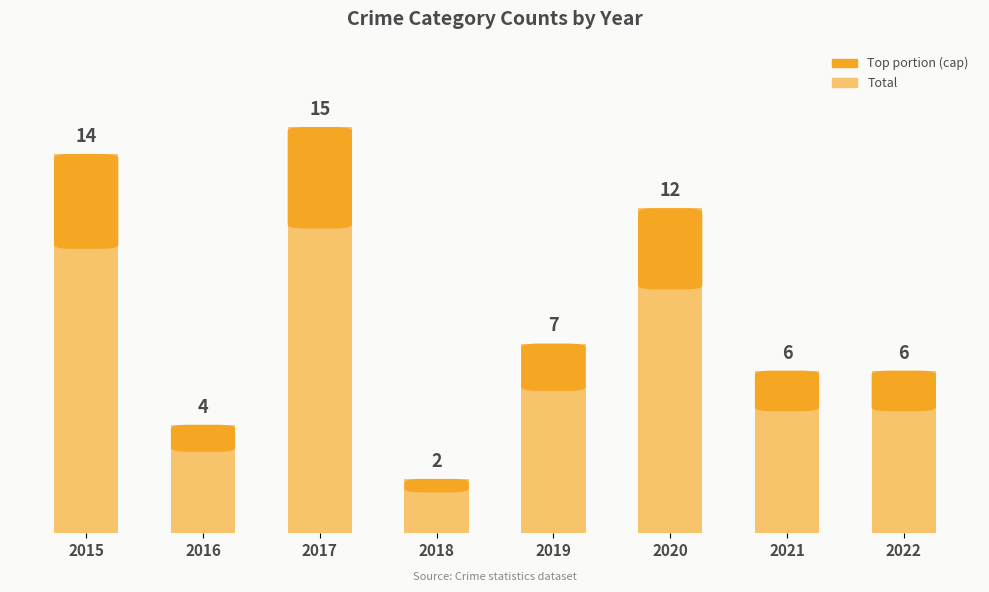

The chart shows a value of 4 at 2016. True or false?

True